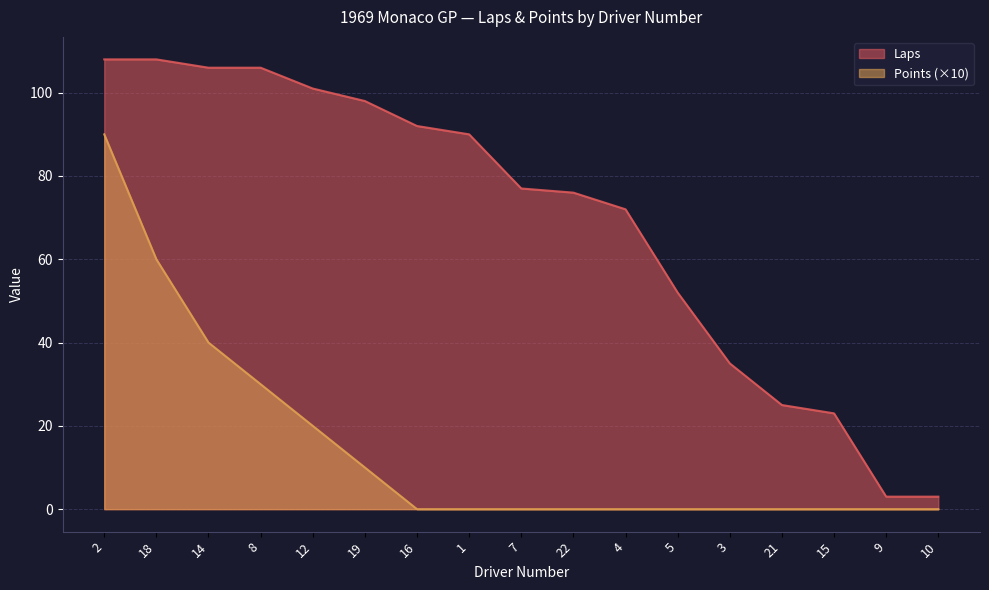

True or false: Laps and Points intersect in this chart.

False